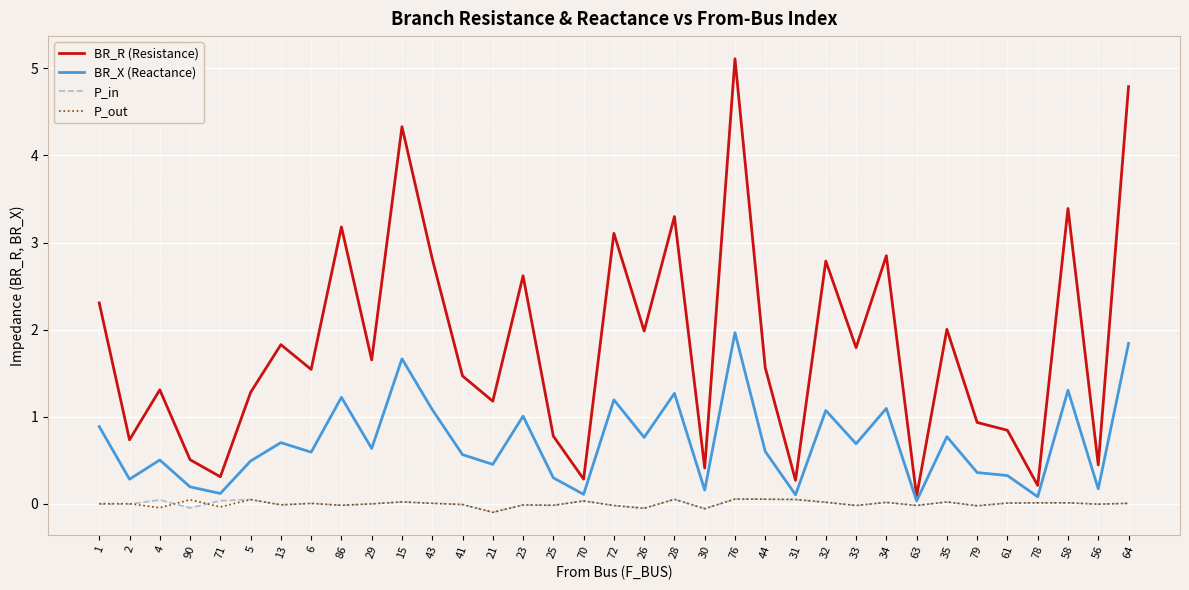

True or false: P_in has a value of 0.0 at 34.

True